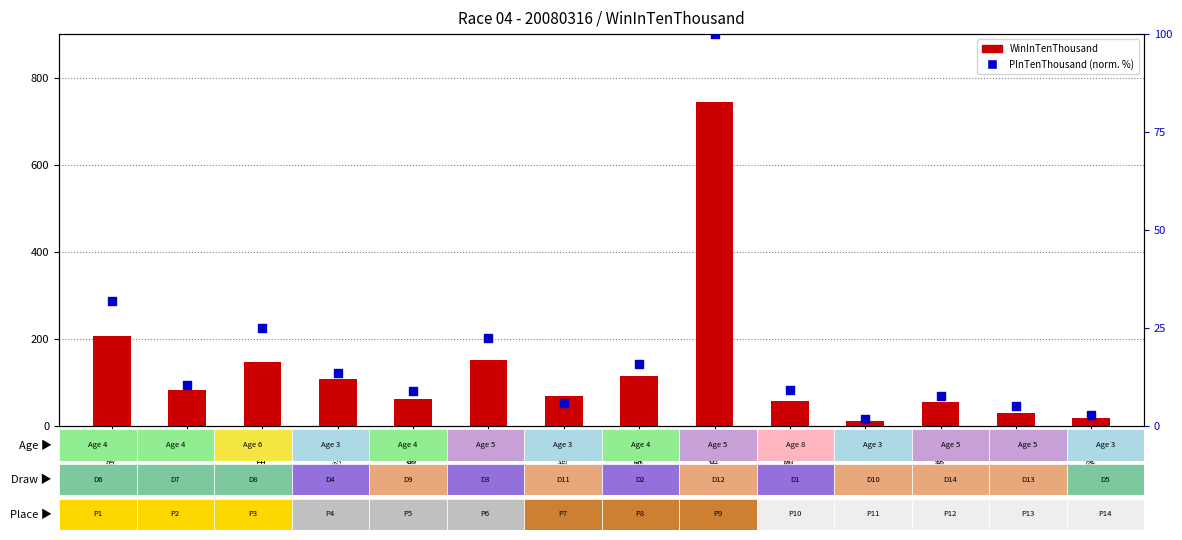

Which series has the largest total across all categories?

WinInTenThousand